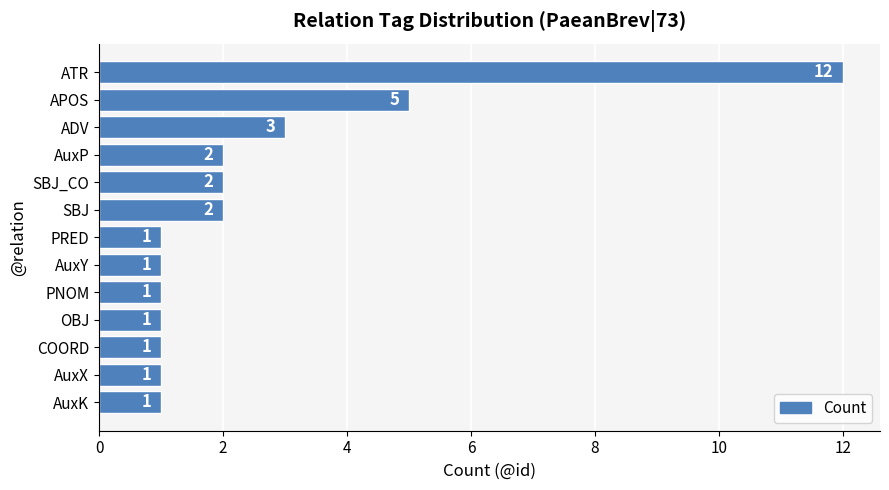

How many data points are above 1?

6